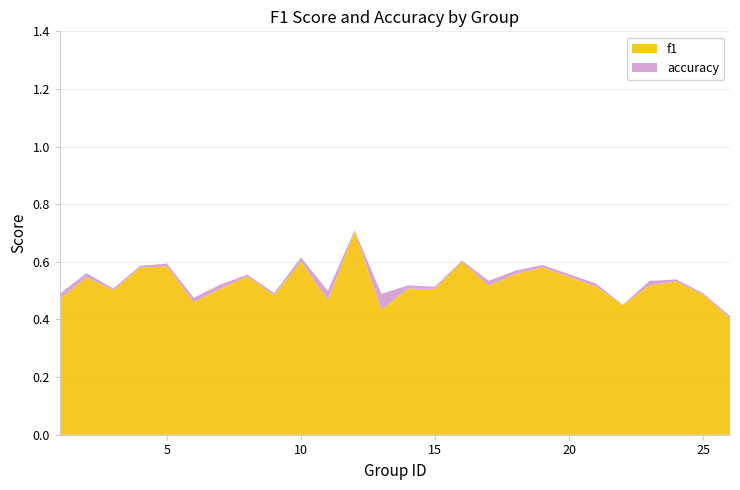

What is the highest value of the f1 series?

0.7